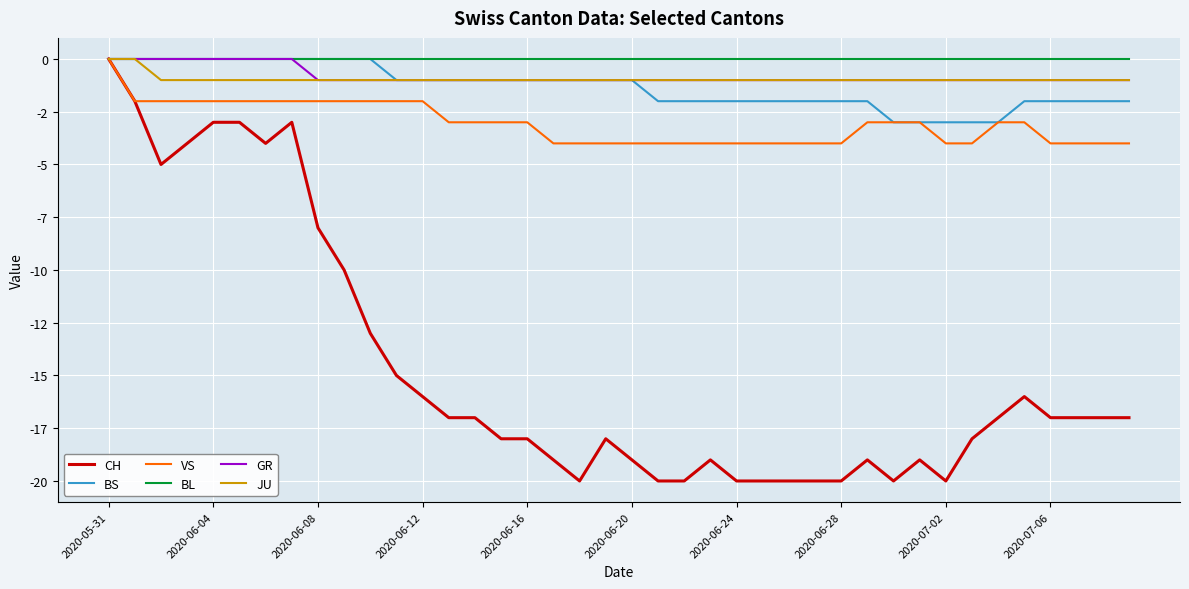

What is the minimum value shown in the chart?

-20